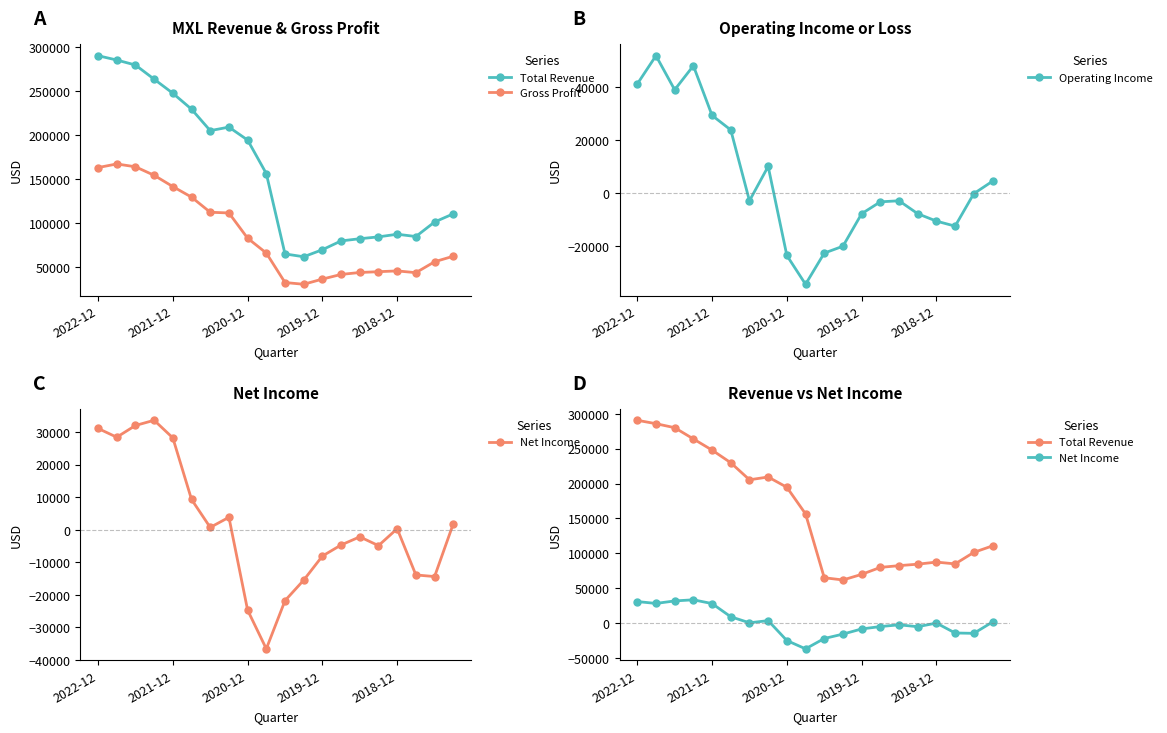

In Operating Income, how many points are lower than both neighbors (excluding endpoints)?

4